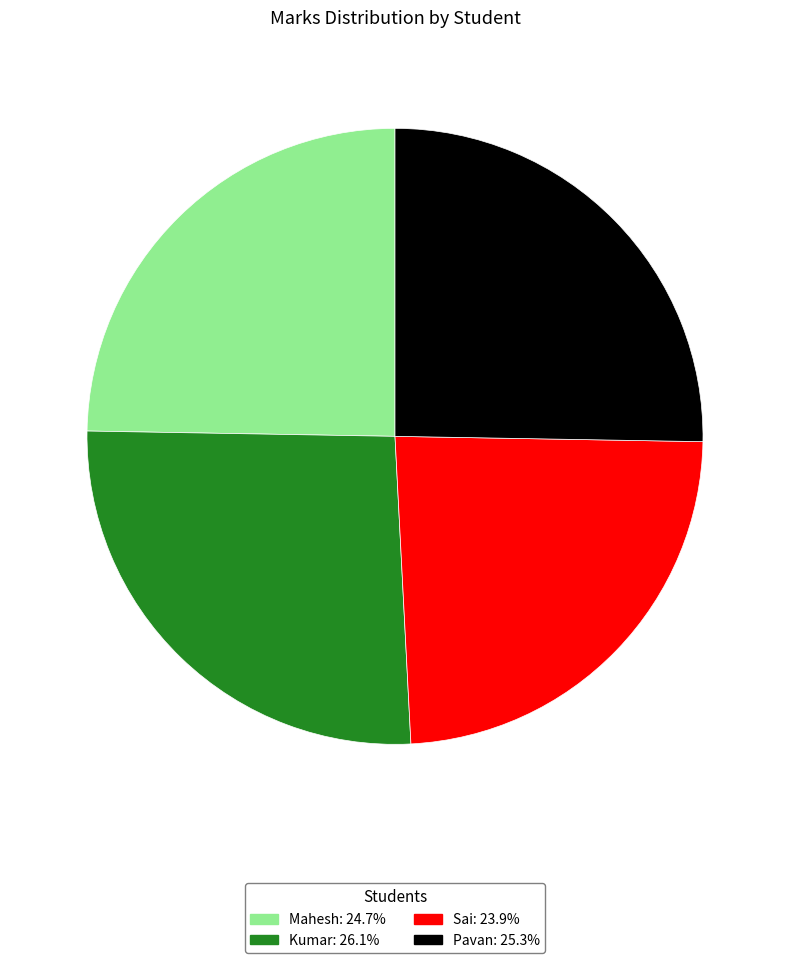

Which category has the smallest portion of the pie?

Sai